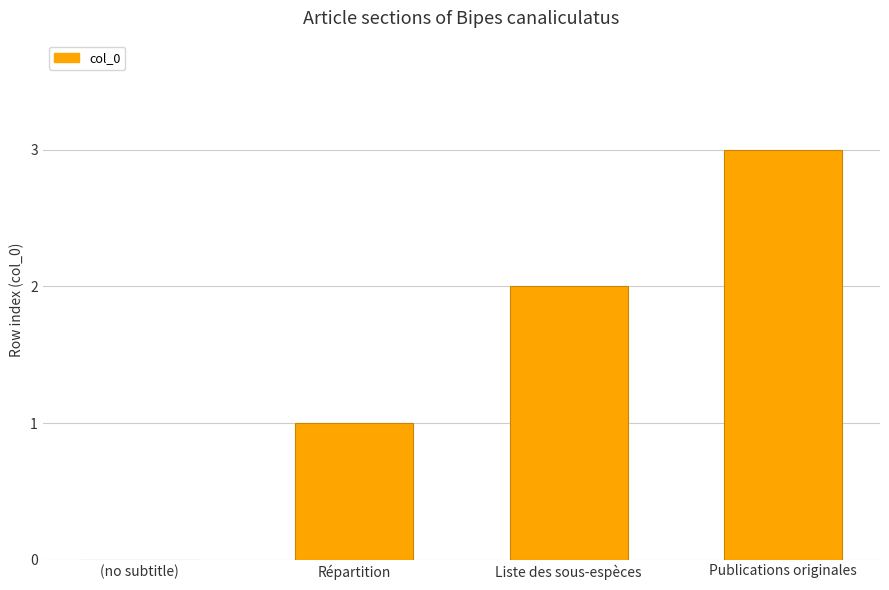

What is the sum of the values at Liste des sous-espèces and Publications originales?

5